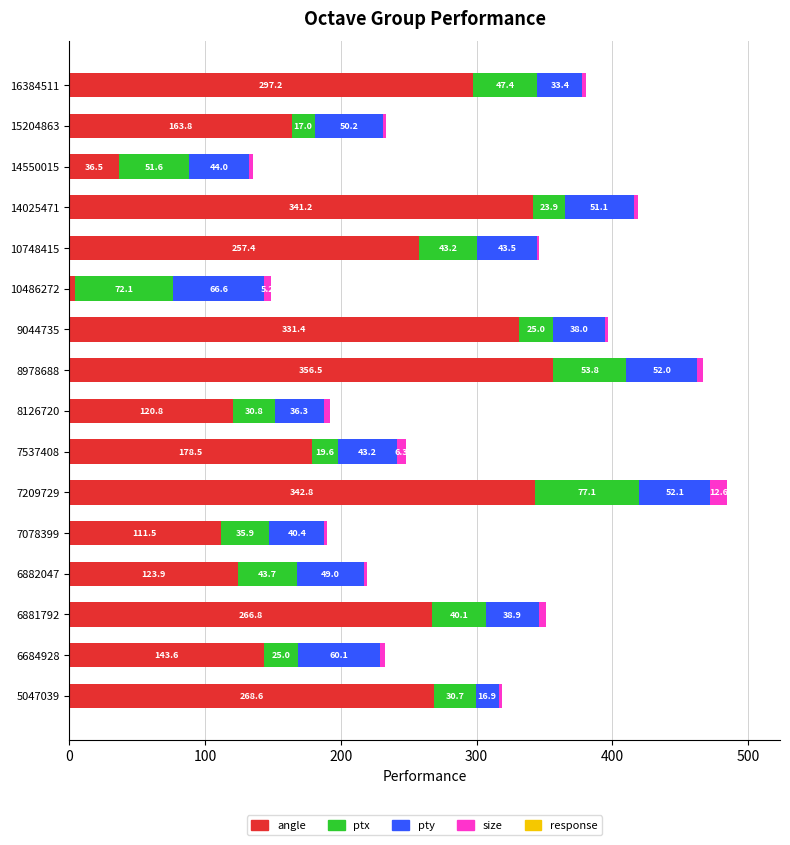

Count the number of categories in the chart.

16